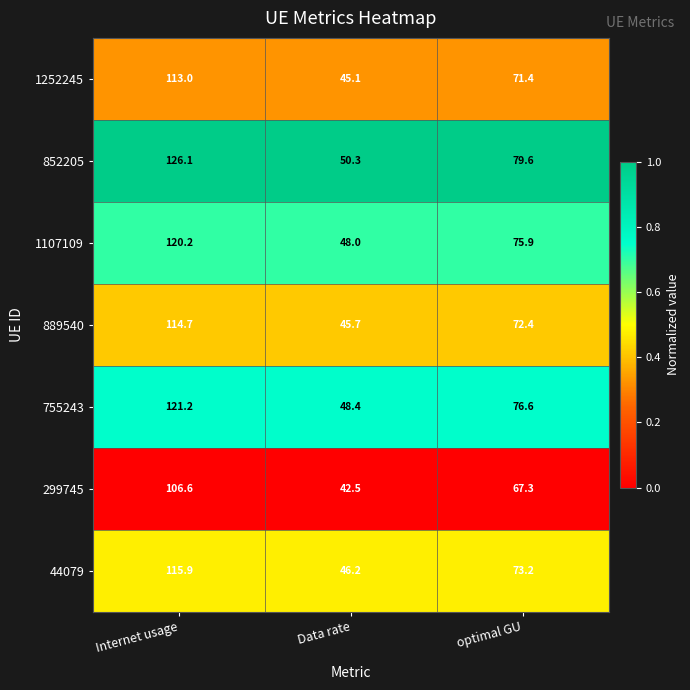

Which series has the widest spread of values?

852205